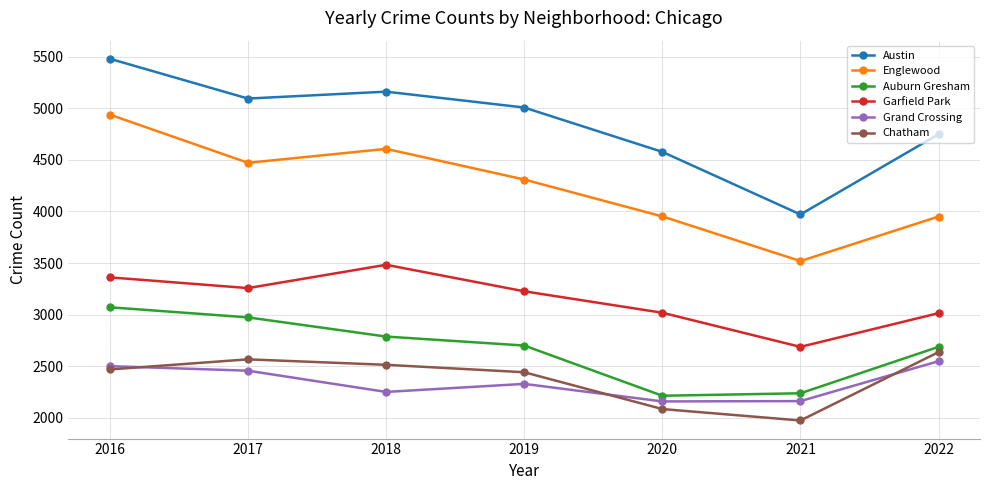

Which series has the largest total across all categories?

Austin